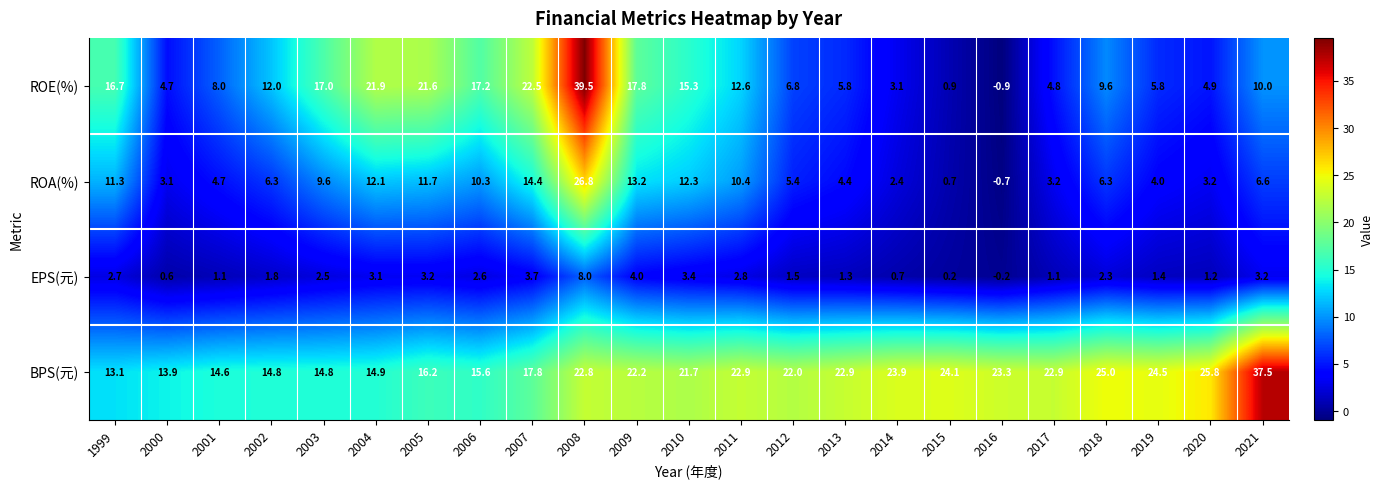

At which category is the sum across all series the highest?

2008